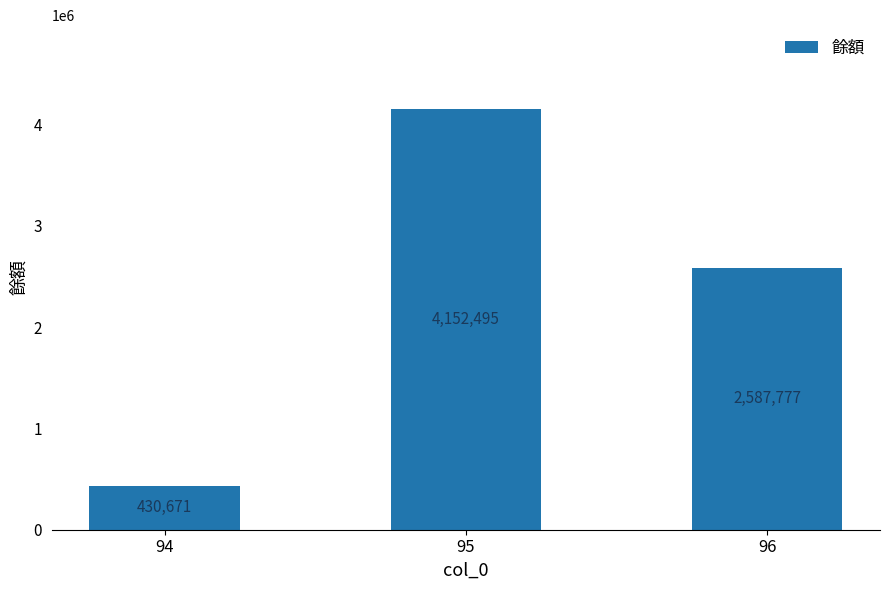

List the labels in order of value, largest first.

95, 96, 94